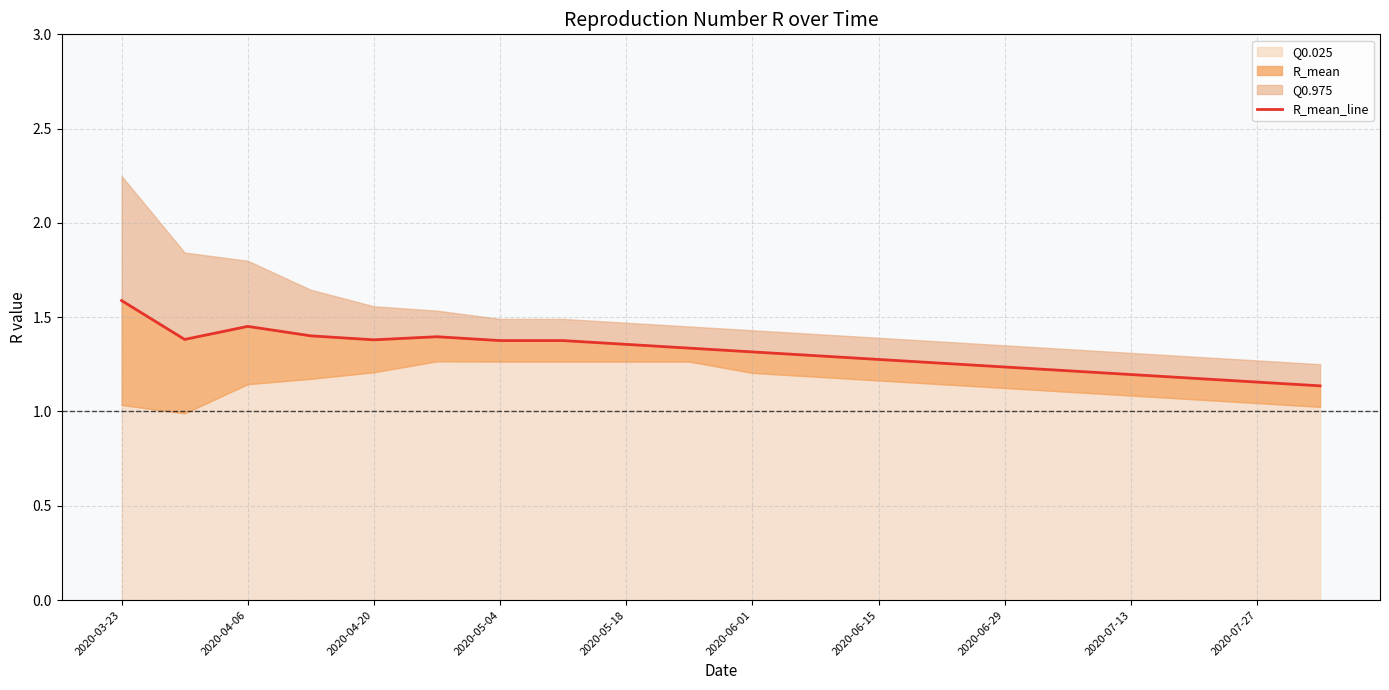

How many categories are shown in the chart?

20